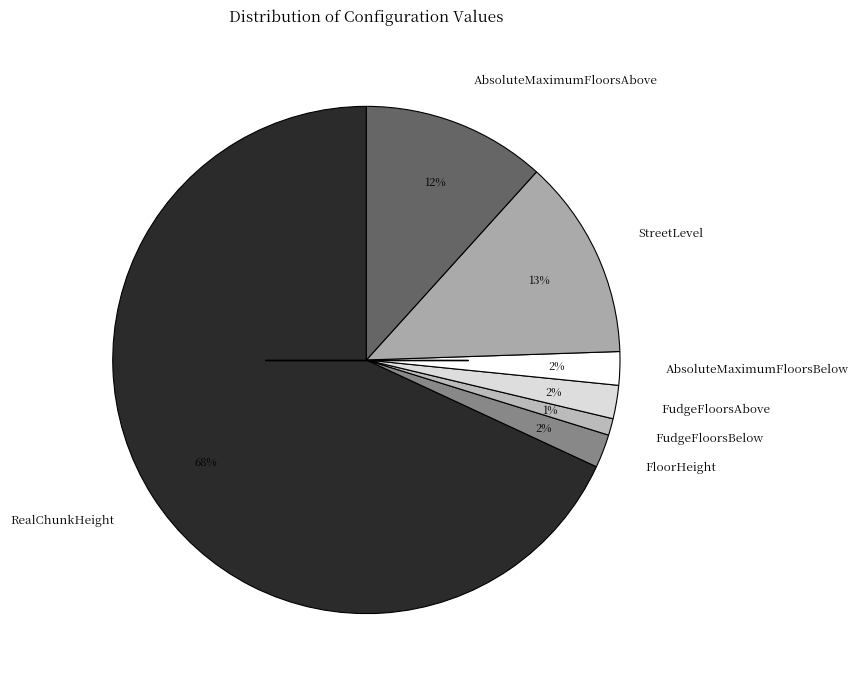

Is FudgeFloorsBelow the majority of the pie?

No